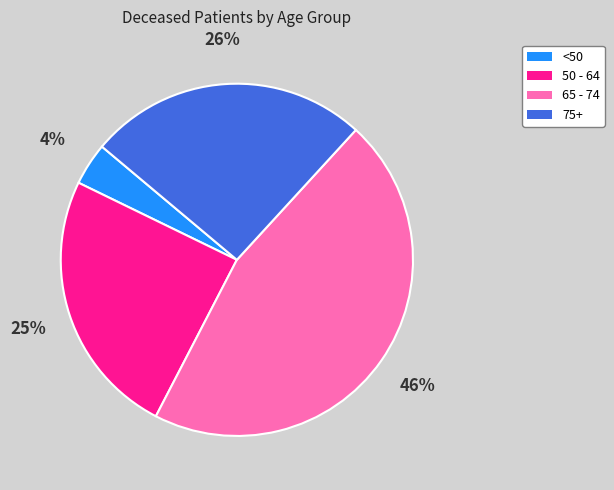

What percentage is the 65 - 74 slice, to the nearest percent?

46%